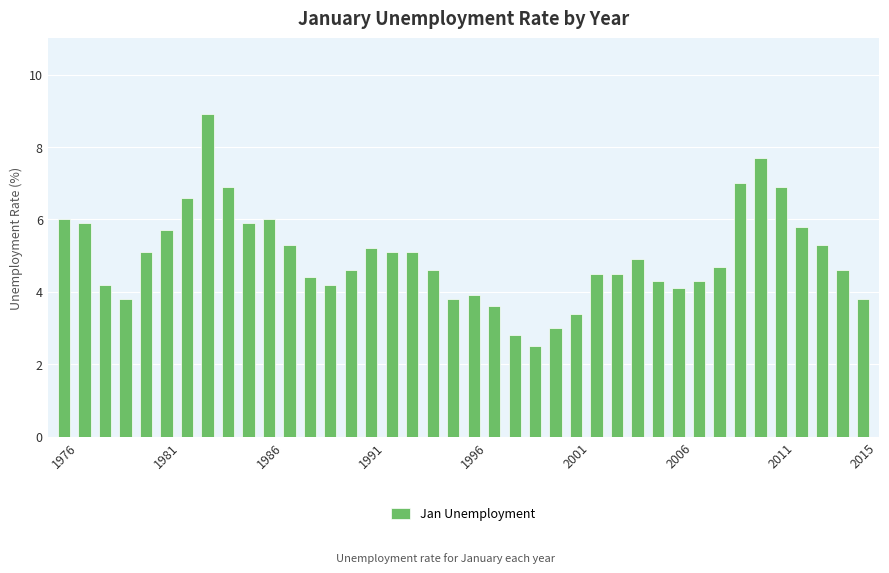

Reading left to right, extract all data points from this chart.

6.0	5.9	4.2	3.8	5.1	5.7	6.6	8.9	6.9	5.9	6.0	5.3	4.4	4.2	4.6	5.2	5.1	5.1	4.6	3.8	3.9	3.6	2.8	2.5	3.0	3.4	4.5	4.5	4.9	4.3	4.1	4.3	4.7	7.0	7.7	6.9	5.8	5.3	4.6	3.8